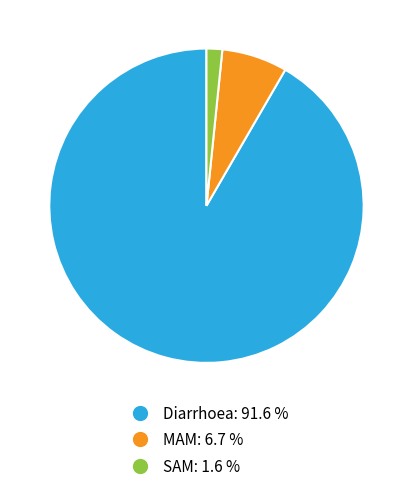

Count the number of slices in the pie.

3